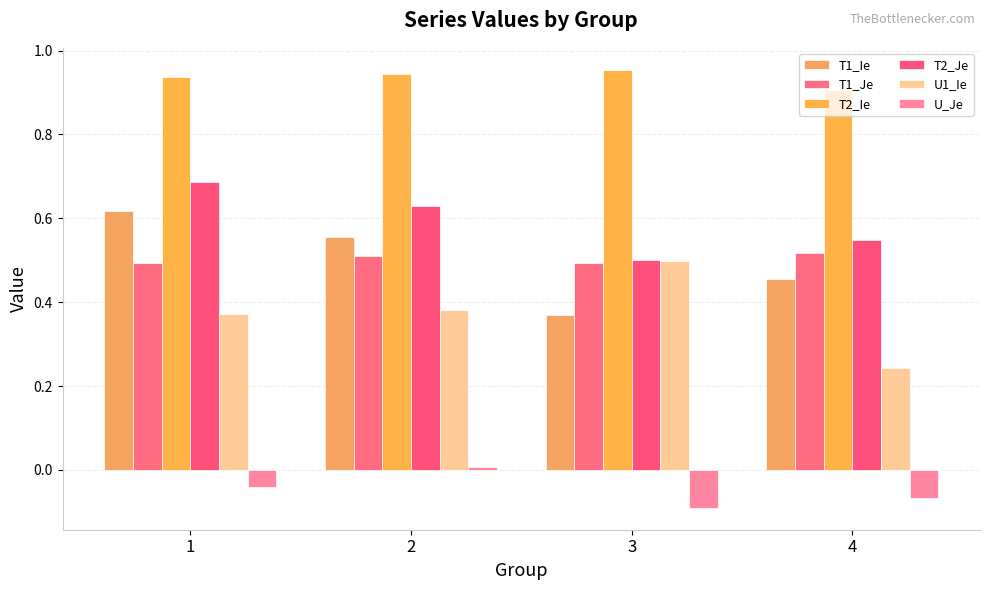

The T1_Je series shows 0.5 at 2. True or false?

True